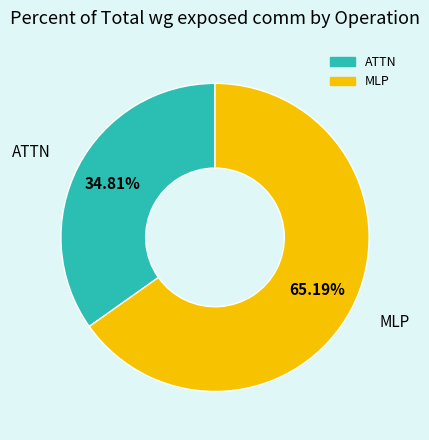

Is there a majority slice in this chart?

Yes